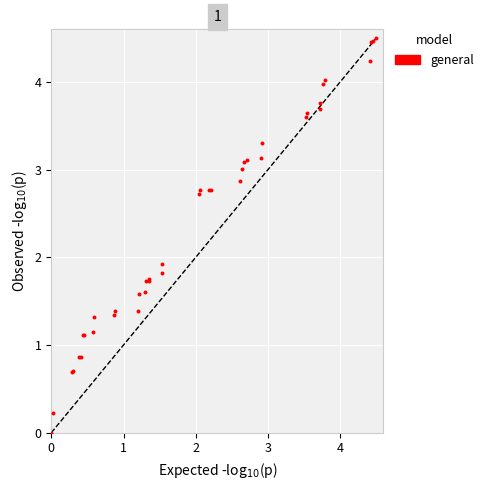

What Y value in the scatter plot is closest to 2?

1.9